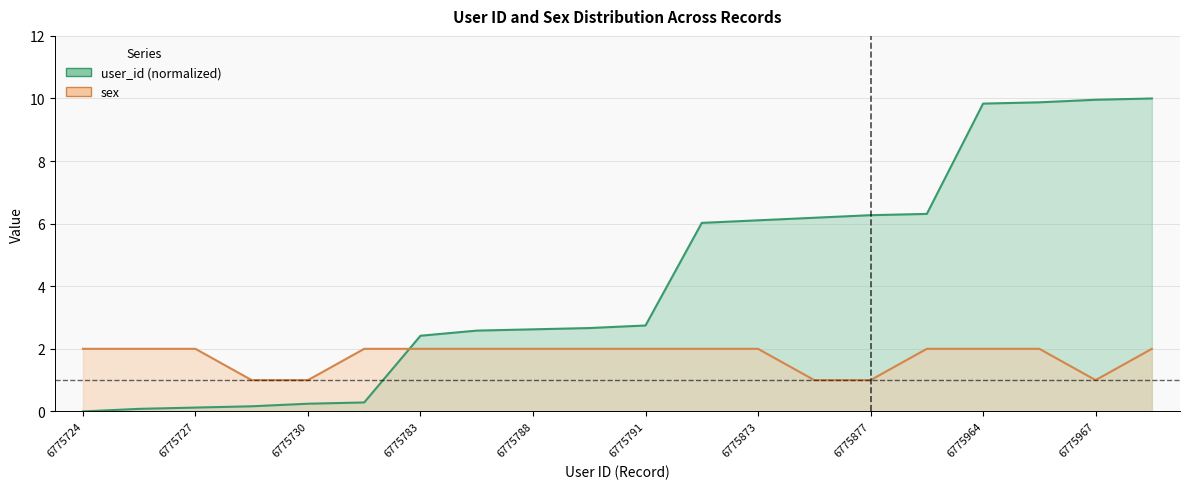

Reading left to right, what are all the values shown in this chart?

user_id: 0.0	0.1	0.1	0.2	0.2	0.3	2.4	2.6	2.6	2.7	2.7	6.0	6.1	6.2	6.3	6.3	9.8	9.9	10.0	10.0
sex: 2.0	2.0	2.0	1.0	1.0	2.0	2.0	2.0	2.0	2.0	2.0	2.0	2.0	1.0	1.0	2.0	2.0	2.0	1.0	2.0